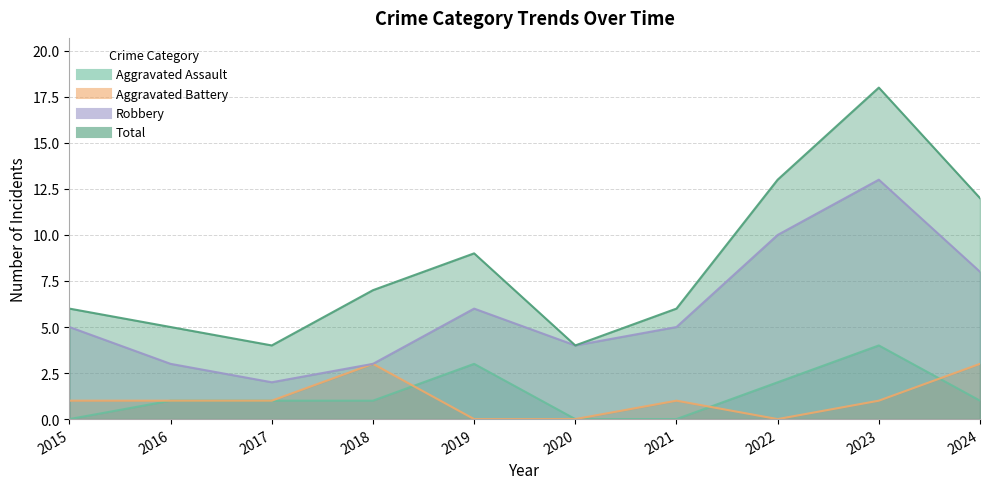

Between 2016 and 2020, which is larger?

2016